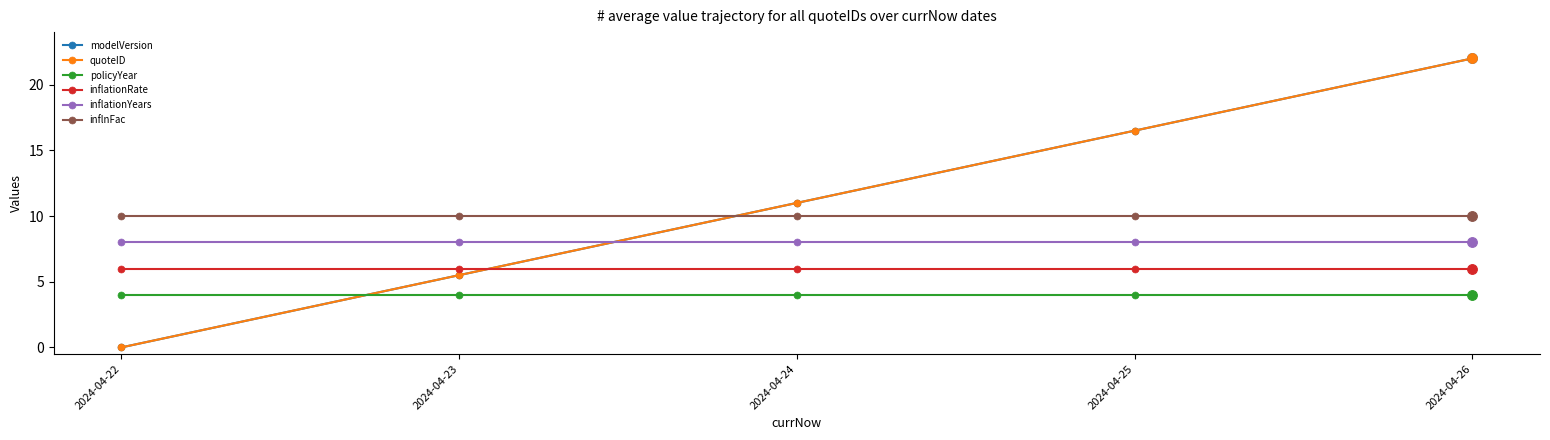

What is the maximum value for modelVersion?

22.0